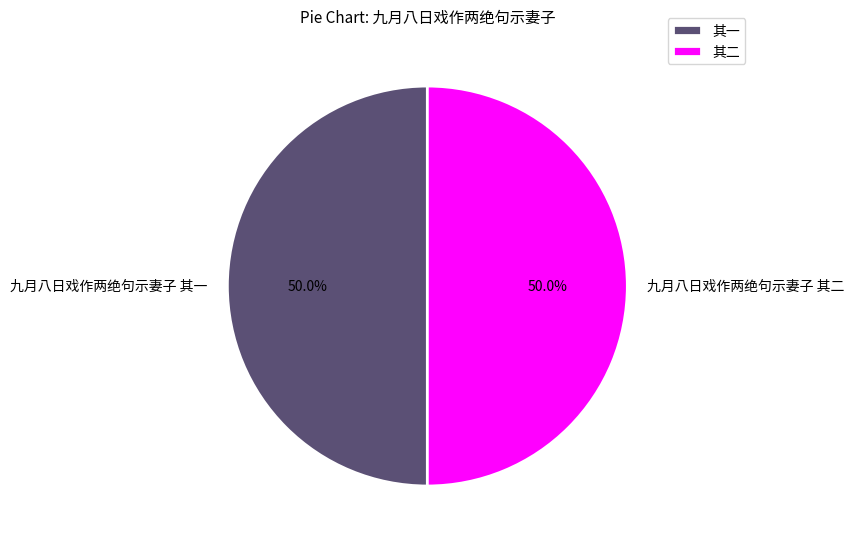

Is the sum of 九月八日戏作两绝句示妻子 其二 and 九月八日戏作两绝句示妻子 其一 greater than half?

Yes